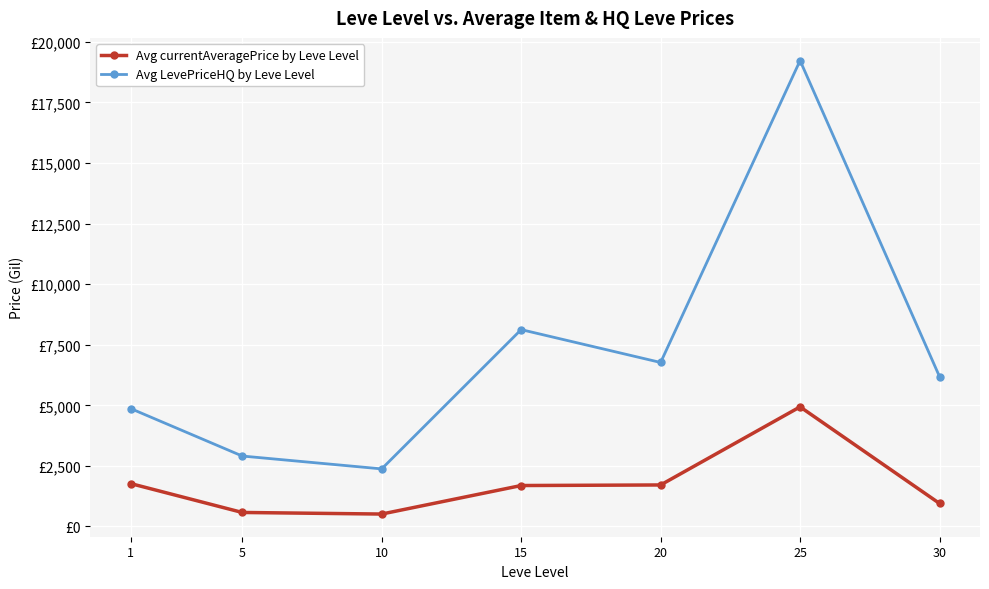

List the series in order of their overall mean, lowest first.

Avg currentAveragePrice by Leve Level, Avg LevePriceHQ by Leve Level